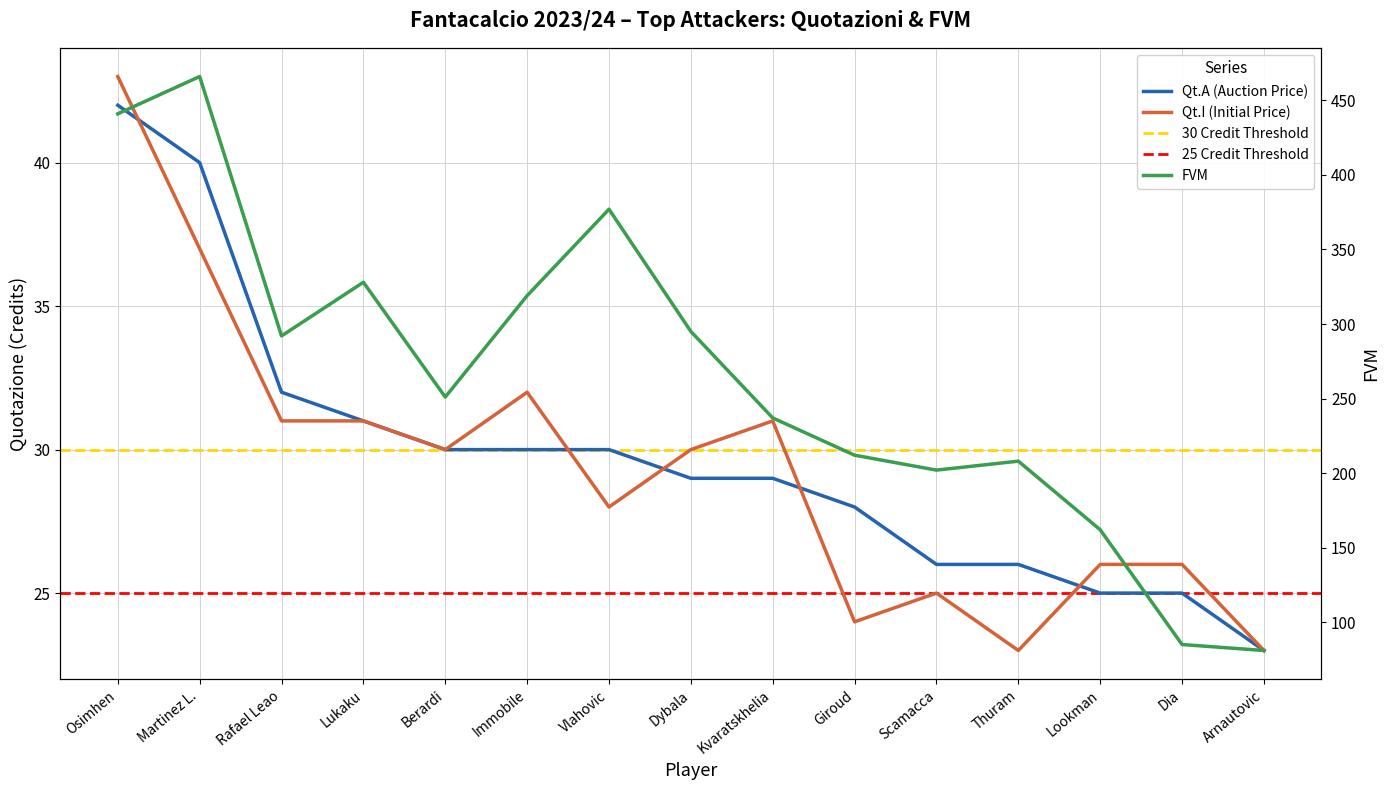

Which series has the widest spread of values?

FVM